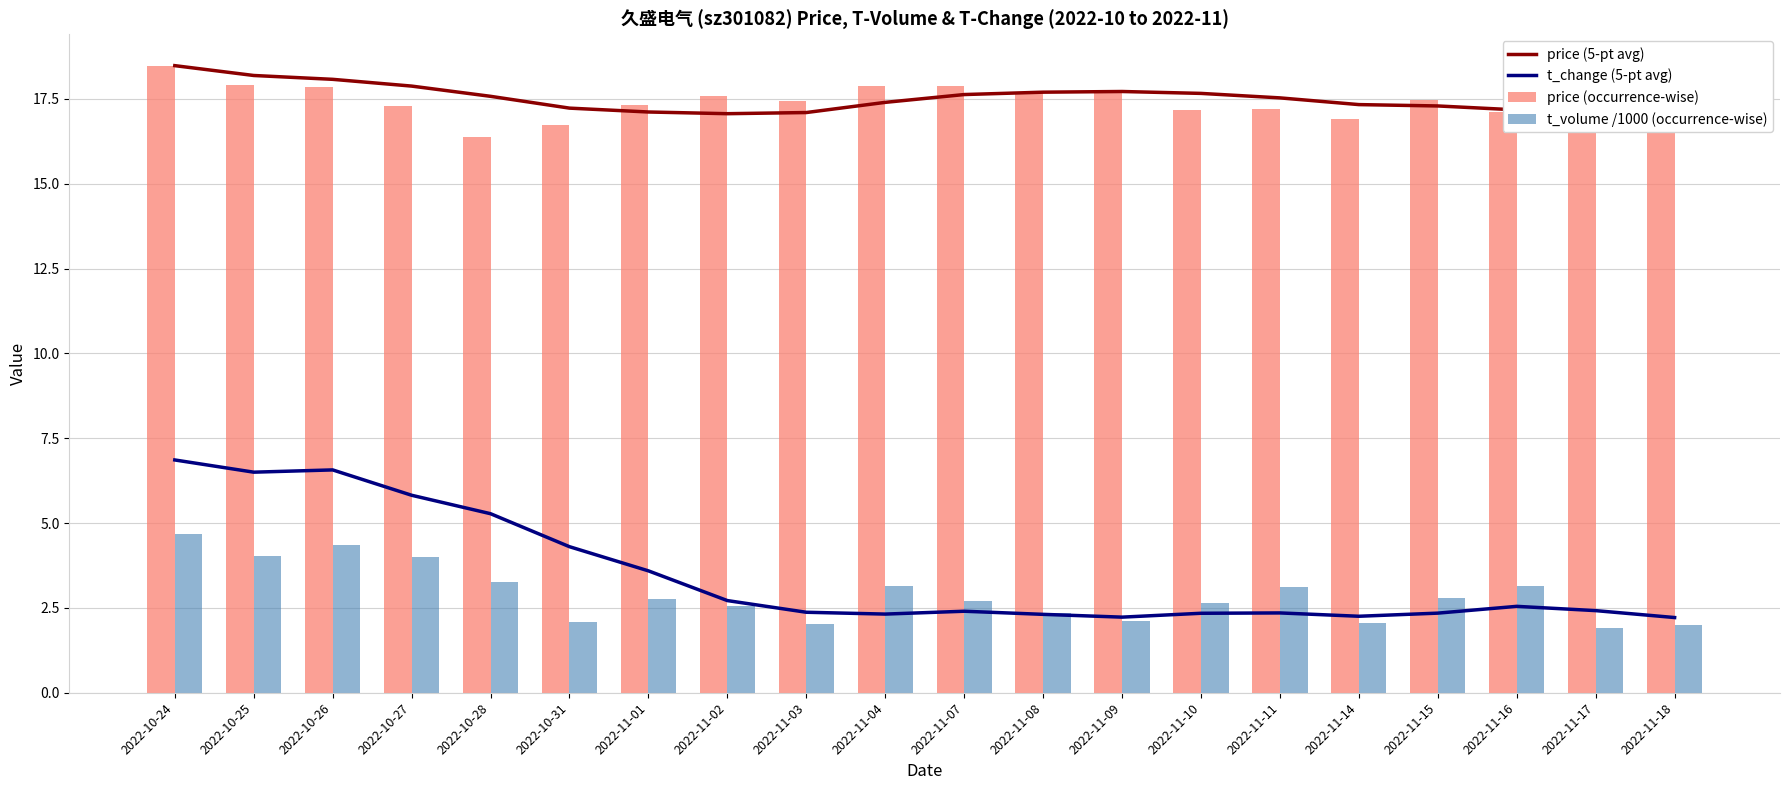

Which series has the largest total across all categories?

price (5-pt avg)